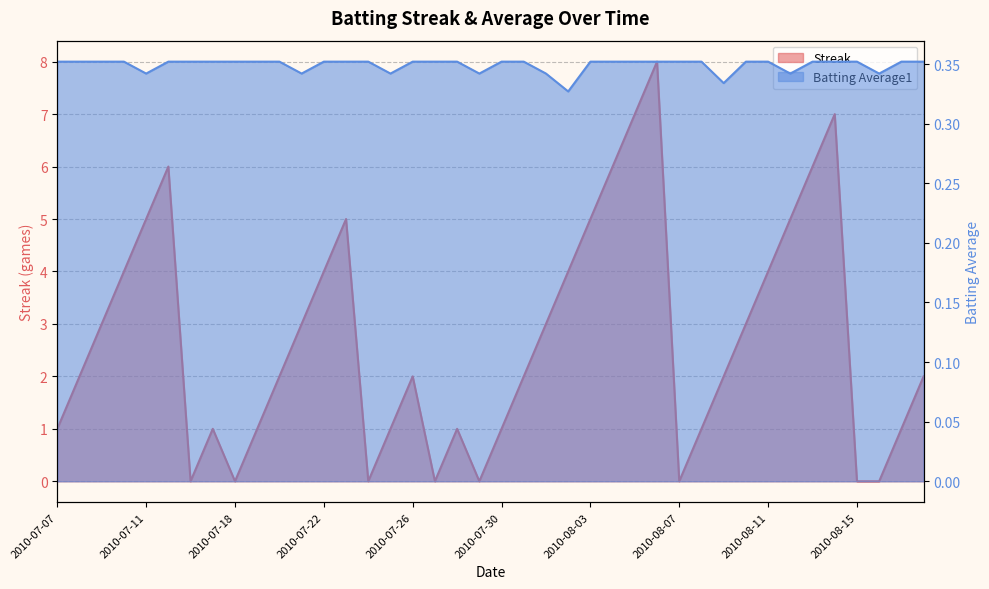

Is the value of Batting Average1 at 2010-08-17 greater than the value of Streak at 2010-07-30?

No